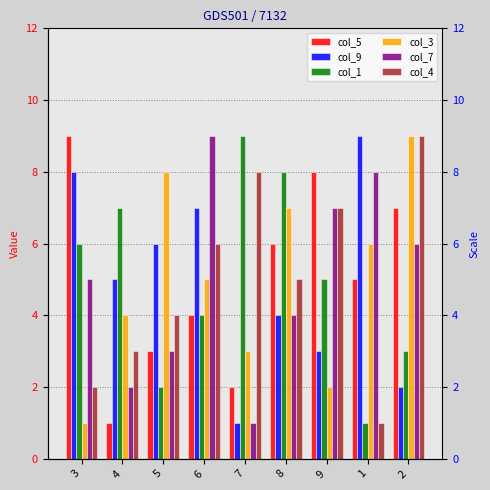

What is the label of the 9th bar from the right?

3